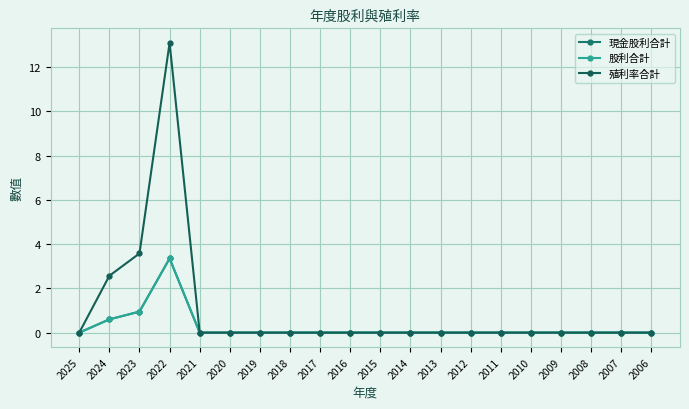

Which category has the highest value in the 股利合計 series?

2022